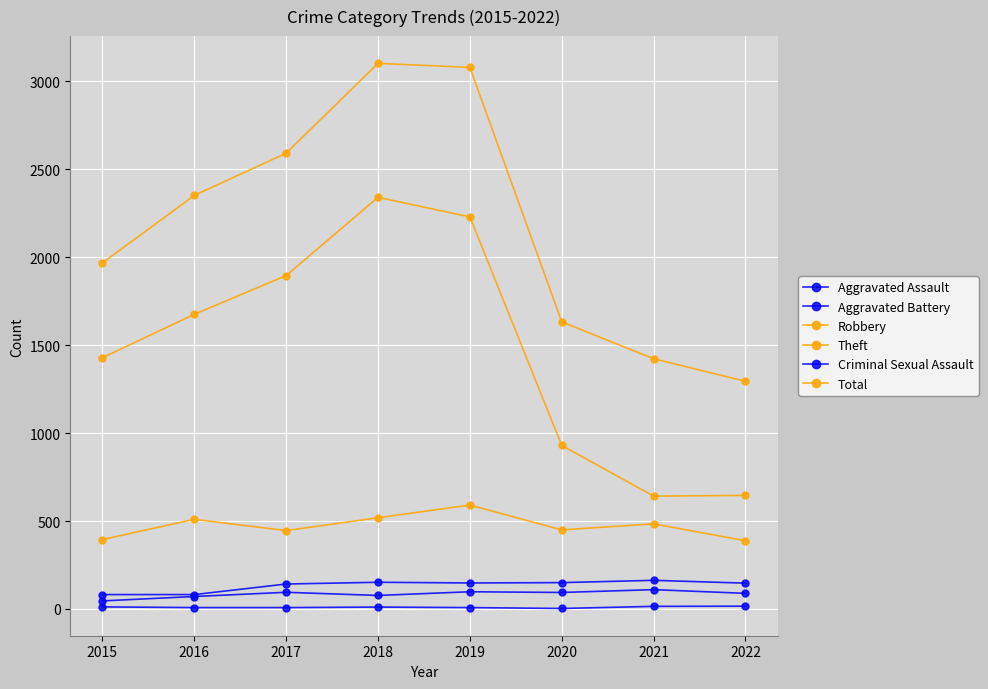

How many categories are shown in the chart?

8